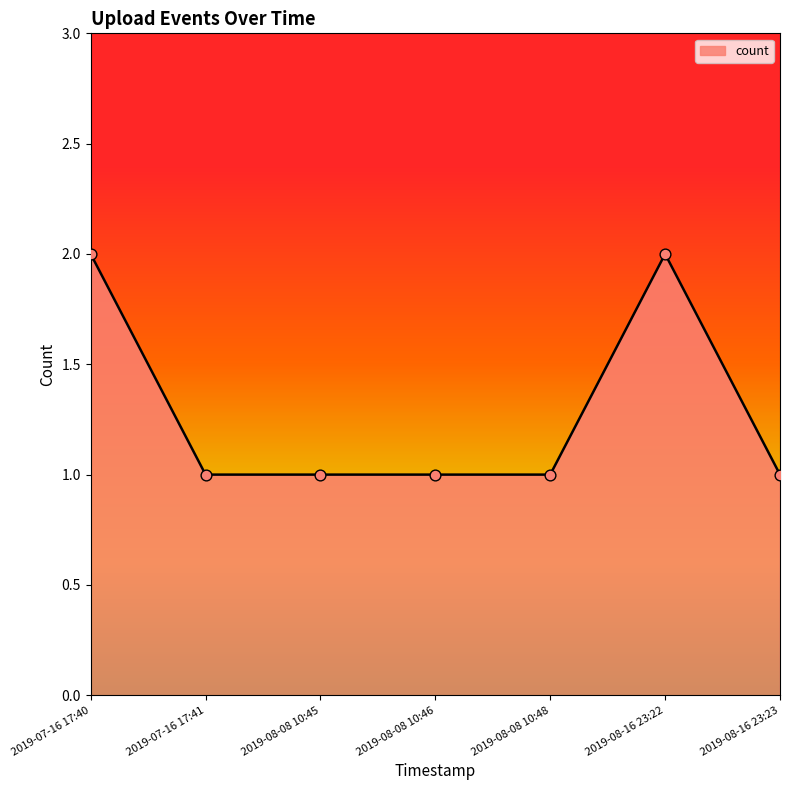

What is the ratio of the value at 2019-08-16 23:22 to the value at 2019-08-08 10:46?

2.0